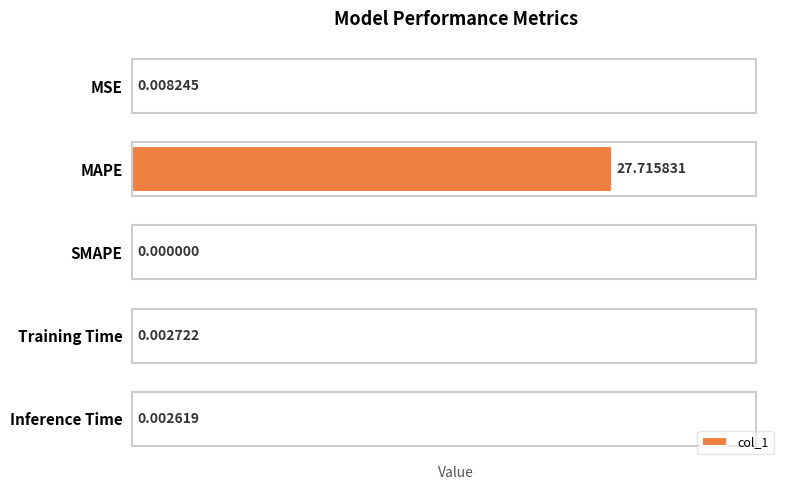

What is the sum of all values?

27.7